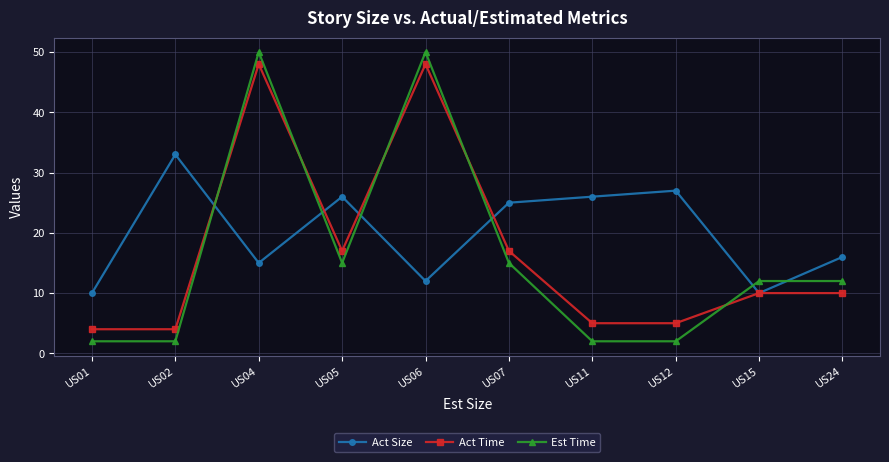

Reading right to left, extract all data points from this chart.

Act Size: US24=16	US15=10	US12=27	US11=26	US07=25	US06=12	US05=26	US04=15	US02=33	US01=10
Act Time: US24=10	US15=10	US12=5	US11=5	US07=17	US06=48	US05=17	US04=48	US02=4	US01=4
Est Time: US24=12	US15=12	US12=2	US11=2	US07=15	US06=50	US05=15	US04=50	US02=2	US01=2